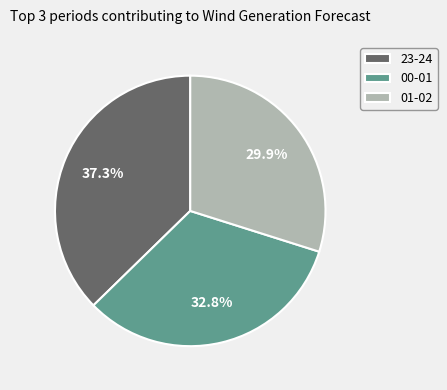

What portion of the pie excludes 23-24?

62.7%